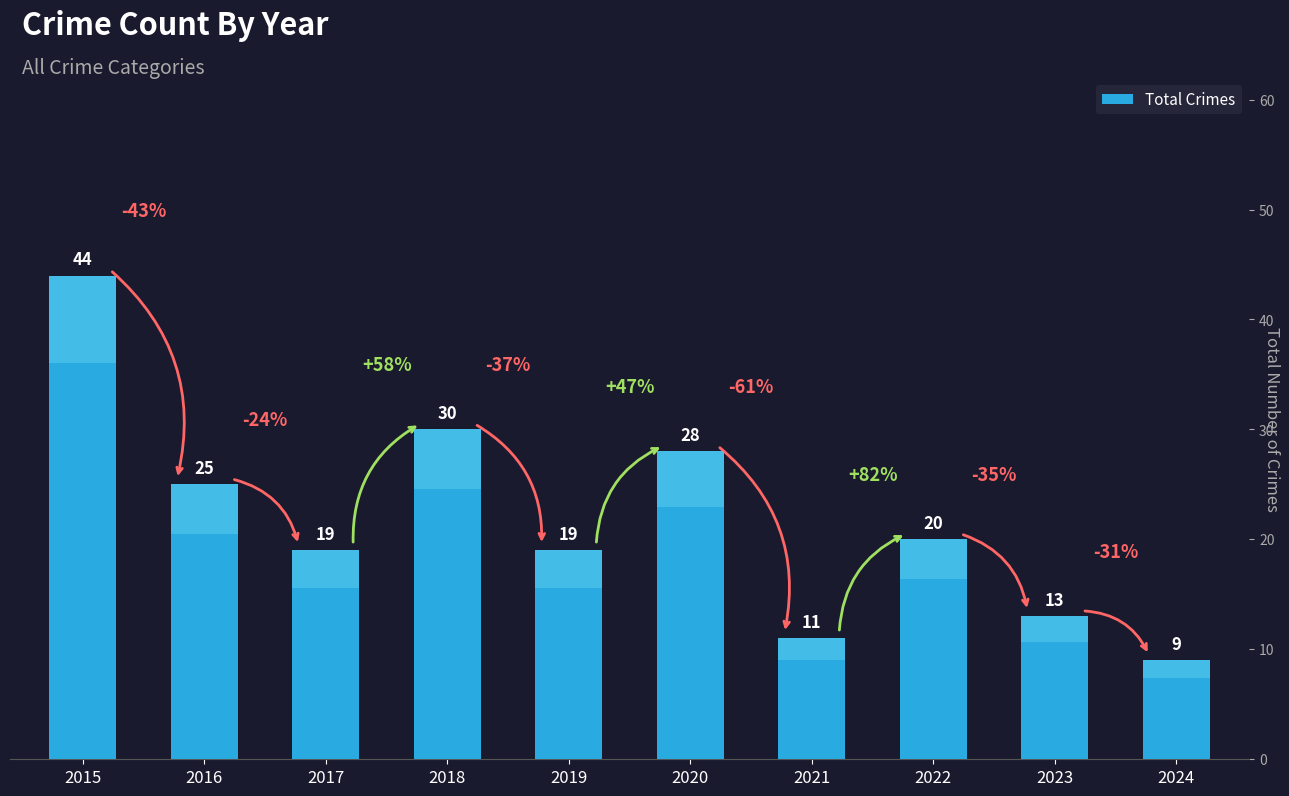

Is it true that the value at 2024 is 14?

False